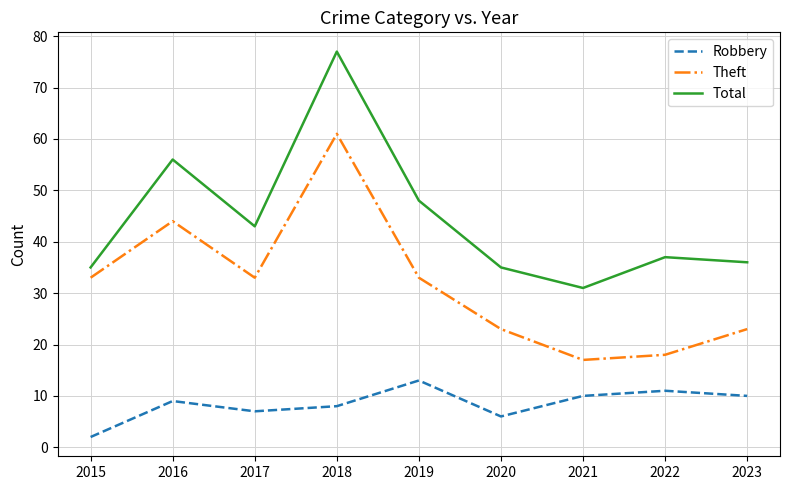

What is the spread (max minus min) of values at 2019?

35